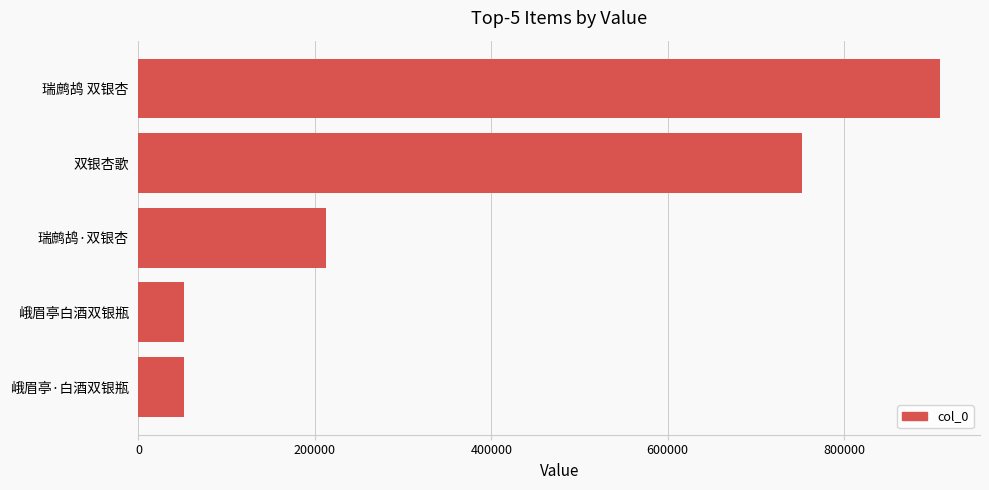

The value at 瑞鹧鸪·双银杏 is 212197. True or false?

True